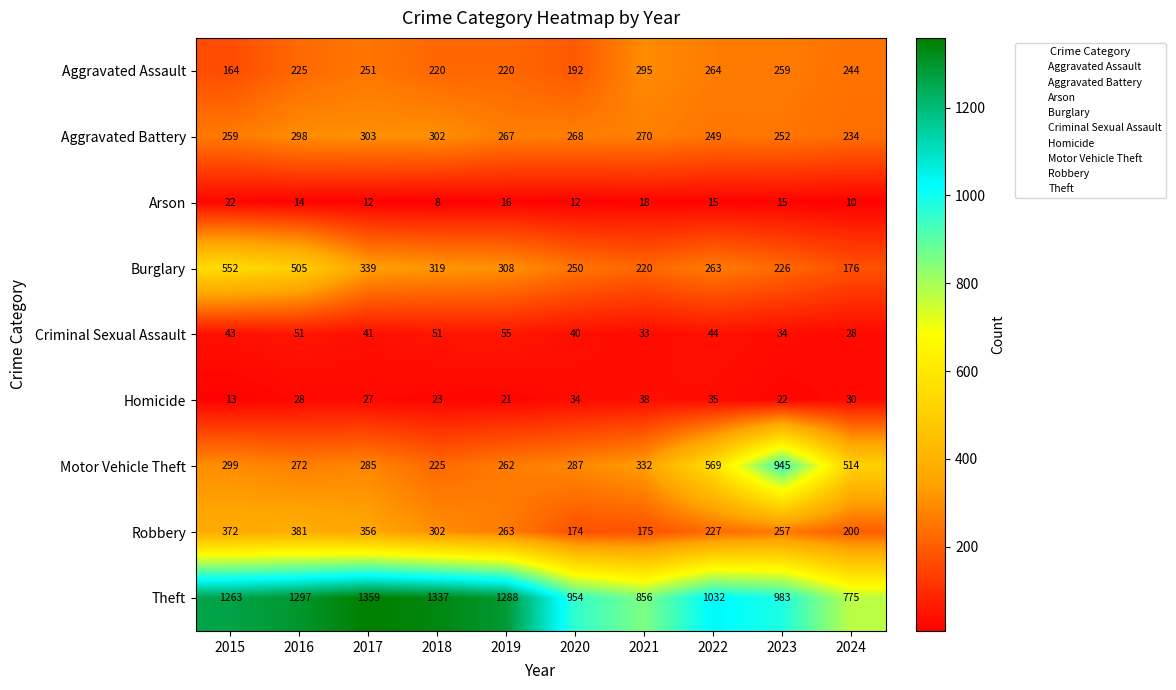

The Arson series shows 4 at 2020. True or false?

False